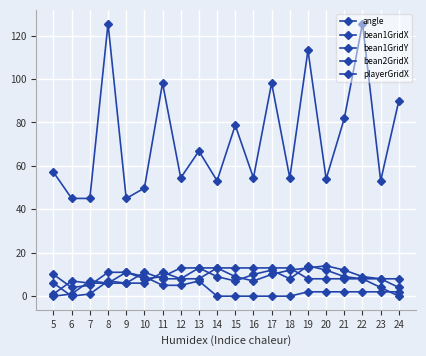

What is the value of the bean1GridX point at the 17th from the left?

8.0